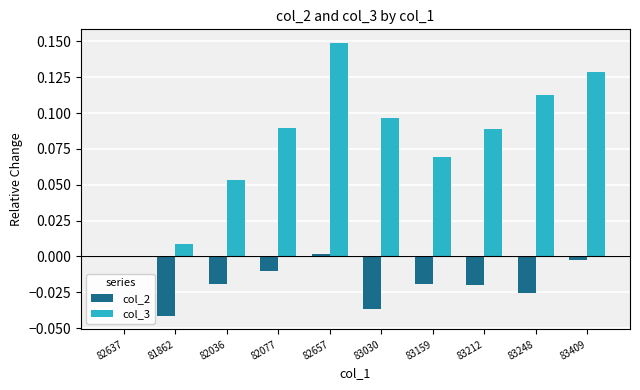

True or false: col_2 has a value of -0.0 at 81862.

True